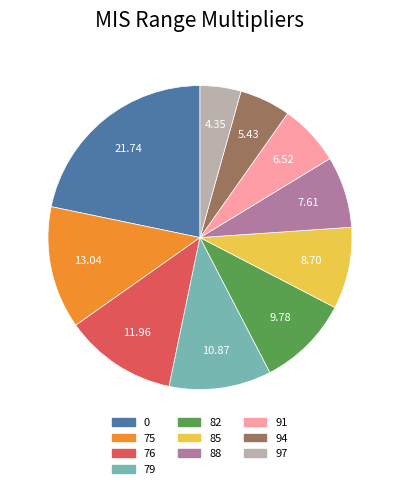

The 0 slice represents 22% of the pie. True or false?

True